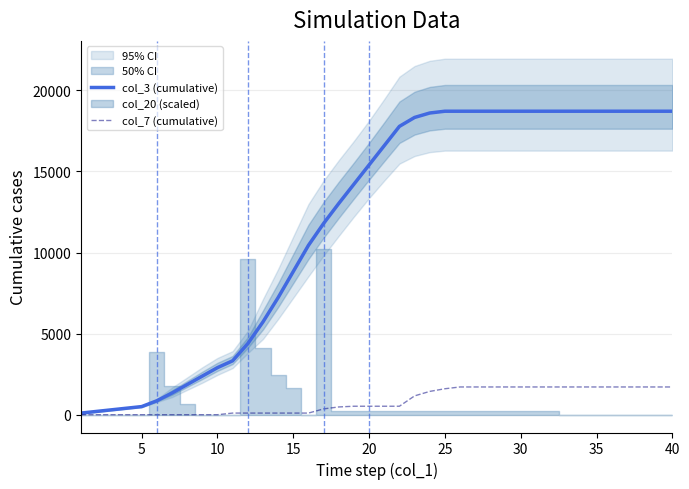

How many values in the col_3 (cumulative) series are below 16588?

20